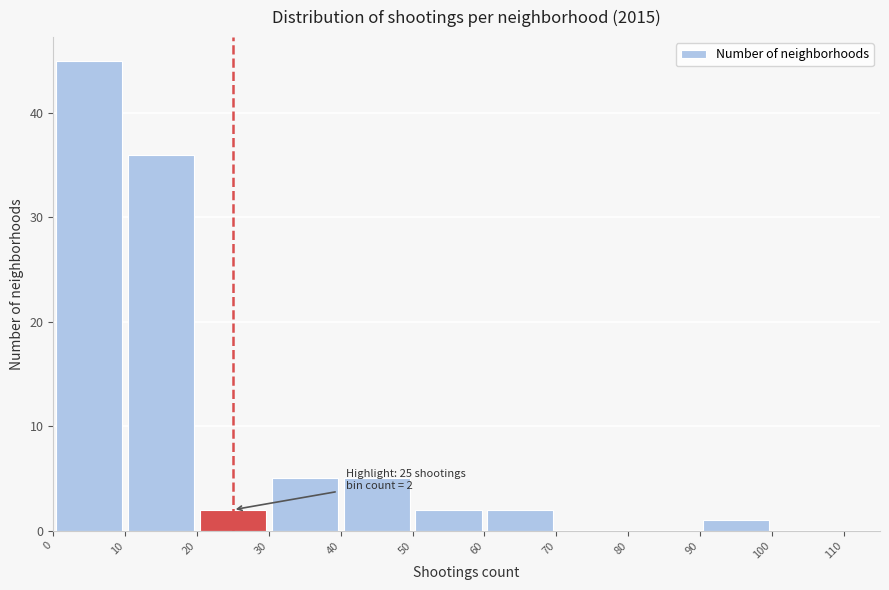

Over which range of the x-axis is the bar tallest?

0 to 10